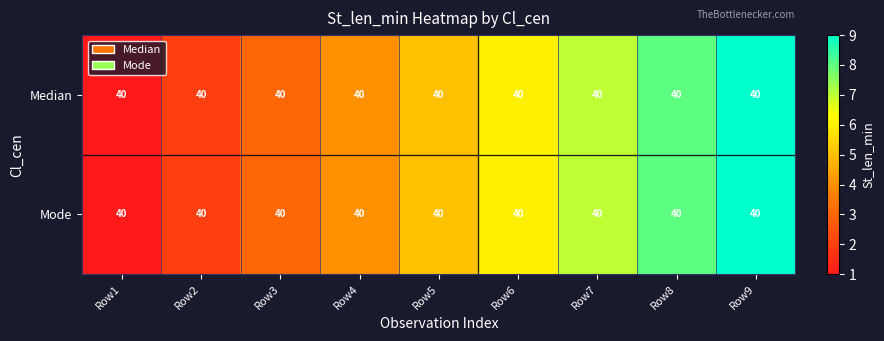

What is the difference between the maximum and minimum values in the Mode series?

8